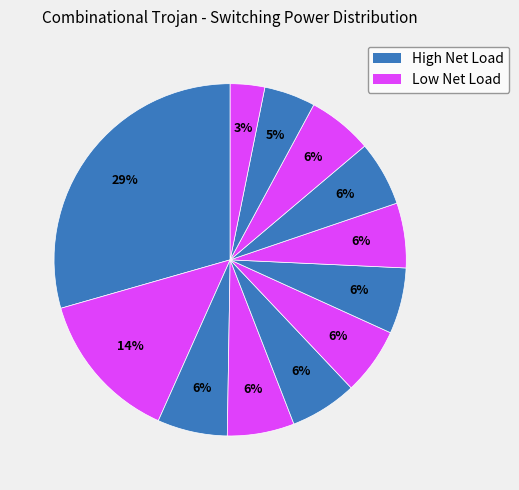

To the nearest percent, what is the difference between the largest and smallest slice percentages?

26%